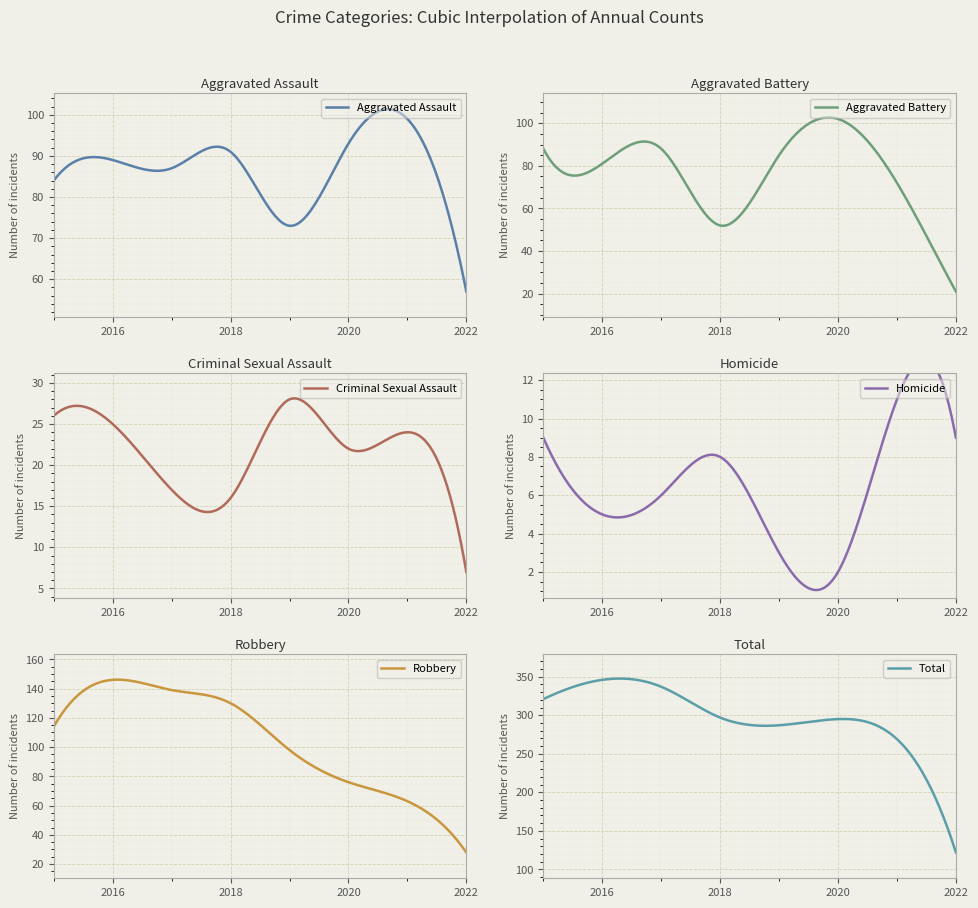

Reading left to right, extract all data points from this chart.

Aggravated Assault: 84	89	87	91	73	93	99	57
Aggravated Battery: 88	81	88	52	85	102	72	21
Criminal Sexual Assault: 26	25	17	16	28	22	24	7
Homicide: 9	5	6	8	3	2	11	9
Robbery: 114	146	139	130	98	76	63	28
Total: 321	346	337	297	287	295	269	122